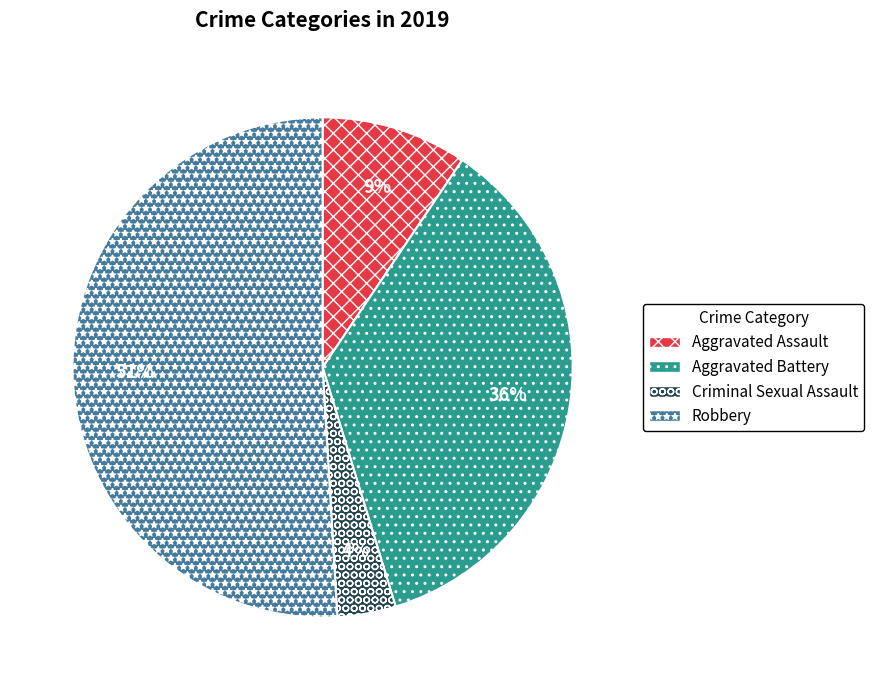

Does Robbery represent more than half of the total?

Yes